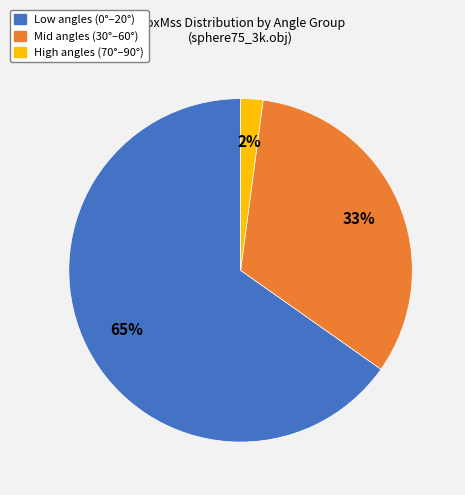

Is there a majority slice in this chart?

Yes